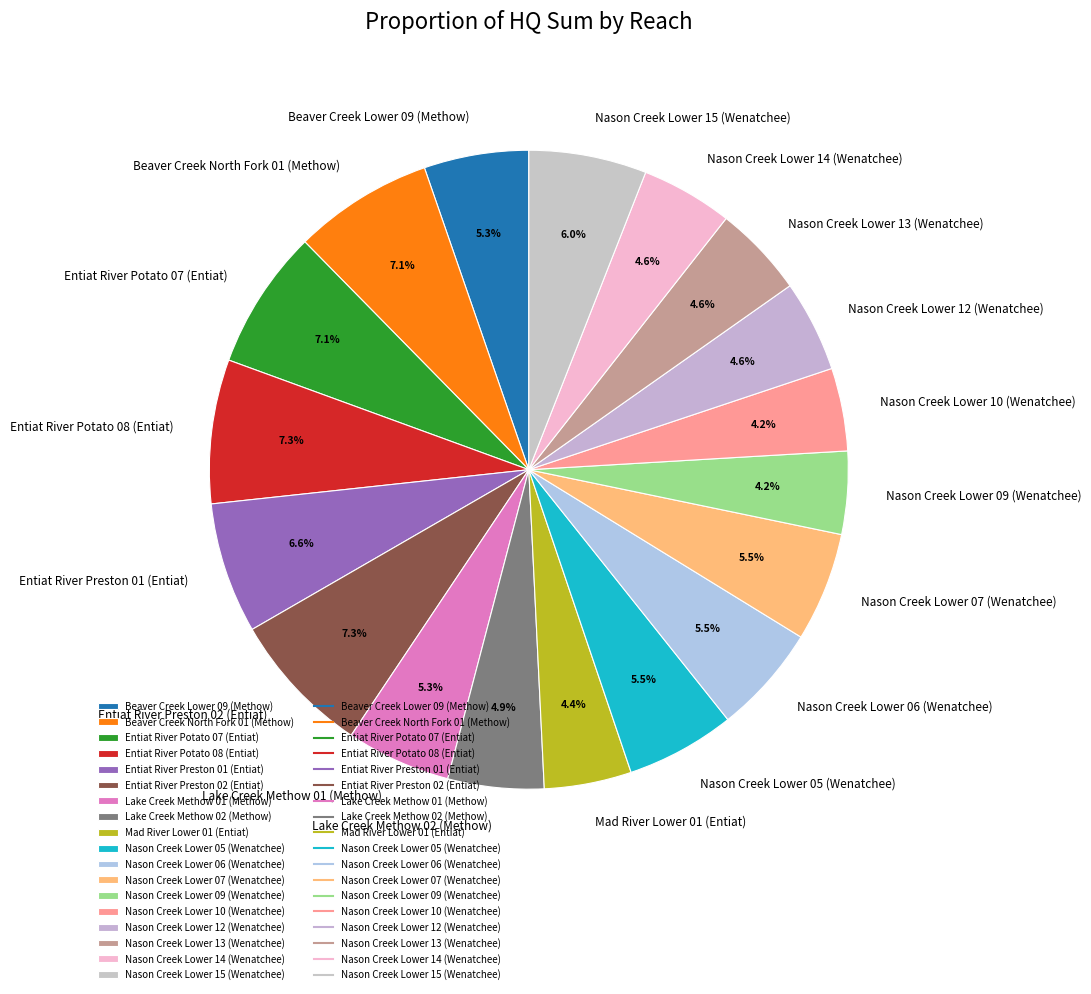

Does Beaver Creek Lower 09 (Methow) represent more than half of the total?

No